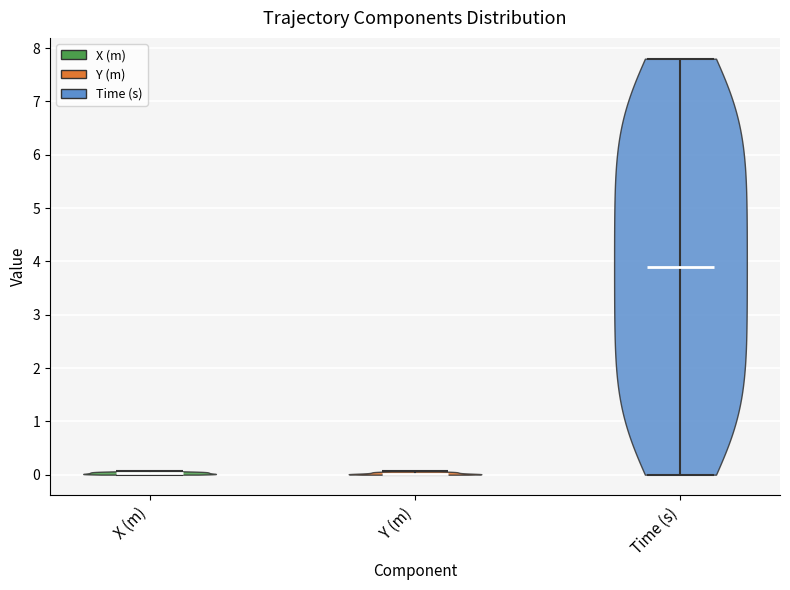

What is the highest point the violin for Time (s) reaches on the y-axis? The values are not printed on the chart, so give them approximately, as read against the axis.

7.8